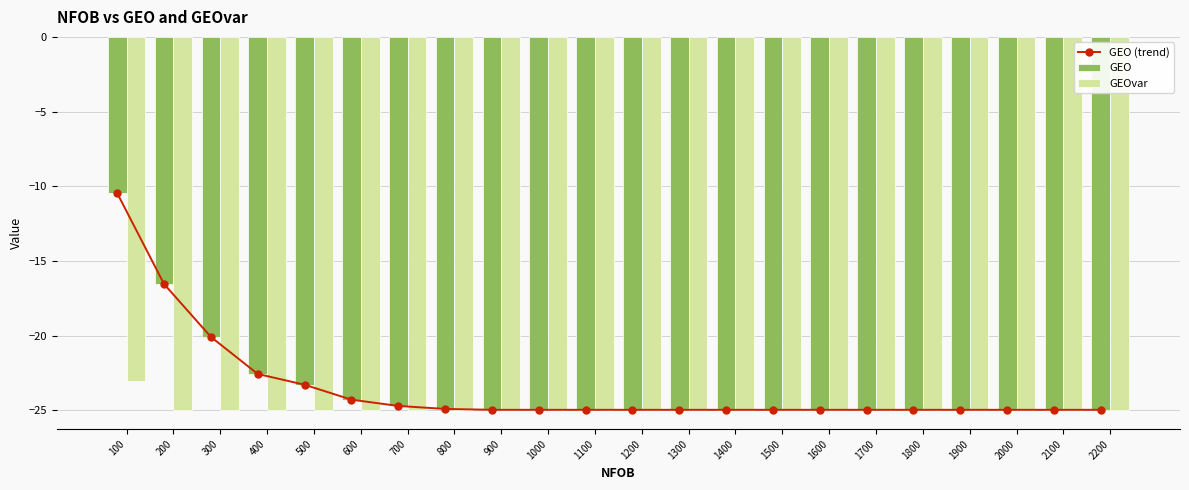

Reading right to left, what are all the values shown in this chart?

GEO (trend): 2200=-25.0	2100=-25.0	2000=-25.0	1900=-25.0	1800=-25.0	1700=-25.0	1600=-25.0	1500=-25.0	1400=-25.0	1300=-25.0	1200=-25.0	1100=-25.0	1000=-25.0	900=-25.0	800=-24.9	700=-24.7	600=-24.3	500=-23.3	400=-22.6	300=-20.1	200=-16.5	100=-10.5
GEO: 2200=-25.0	2100=-25.0	2000=-25.0	1900=-25.0	1800=-25.0	1700=-25.0	1600=-25.0	1500=-25.0	1400=-25.0	1300=-25.0	1200=-25.0	1100=-25.0	1000=-25.0	900=-25.0	800=-24.9	700=-24.7	600=-24.3	500=-23.3	400=-22.6	300=-20.1	200=-16.5	100=-10.5
GEOvar: 2200=-25.0	2100=-25.0	2000=-25.0	1900=-25.0	1800=-25.0	1700=-25.0	1600=-25.0	1500=-25.0	1400=-25.0	1300=-25.0	1200=-25.0	1100=-25.0	1000=-25.0	900=-25.0	800=-25.0	700=-25.0	600=-25.0	500=-25.0	400=-25.0	300=-25.0	200=-25.0	100=-23.0